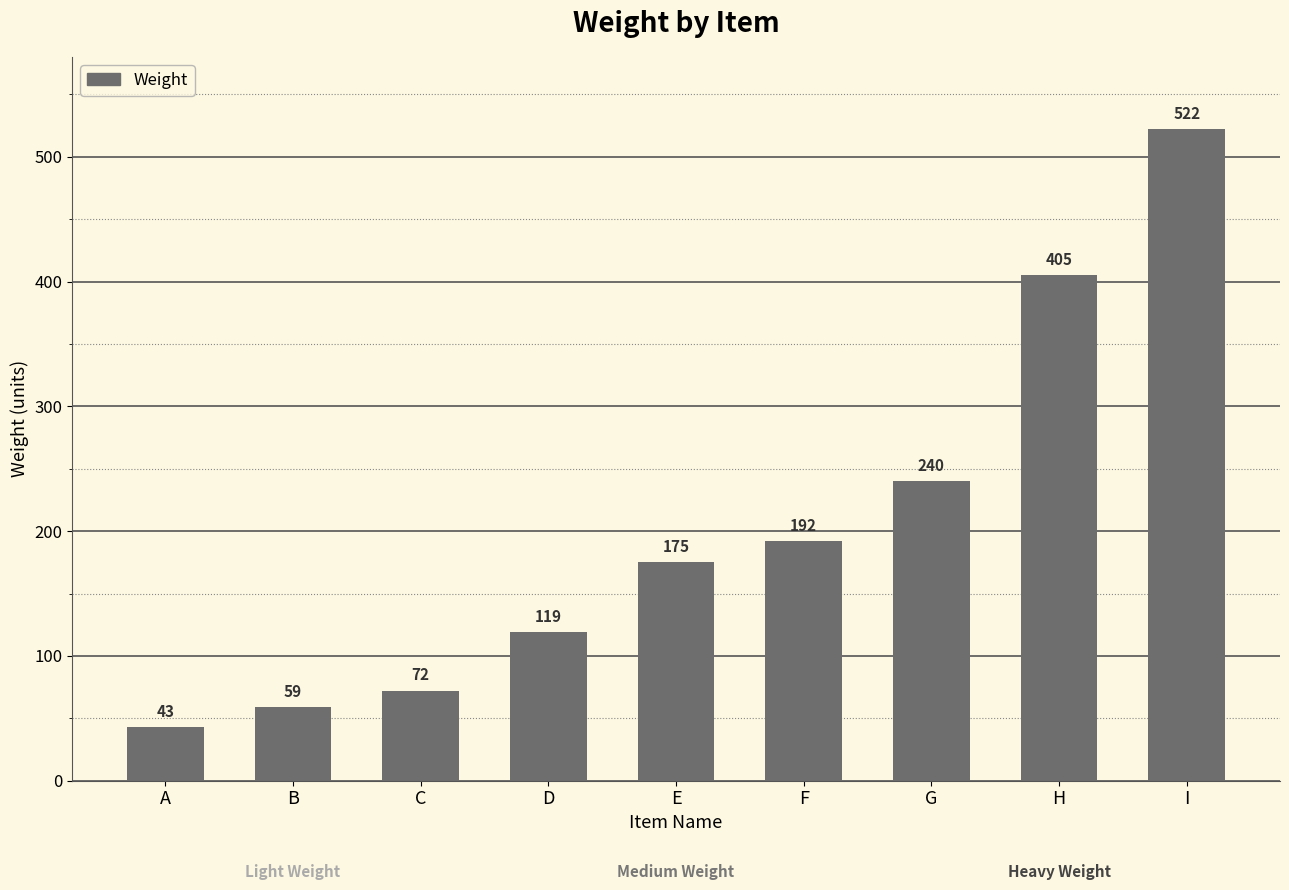

Rank the categories by value from lowest to highest.

A, B, C, D, E, F, G, H, I